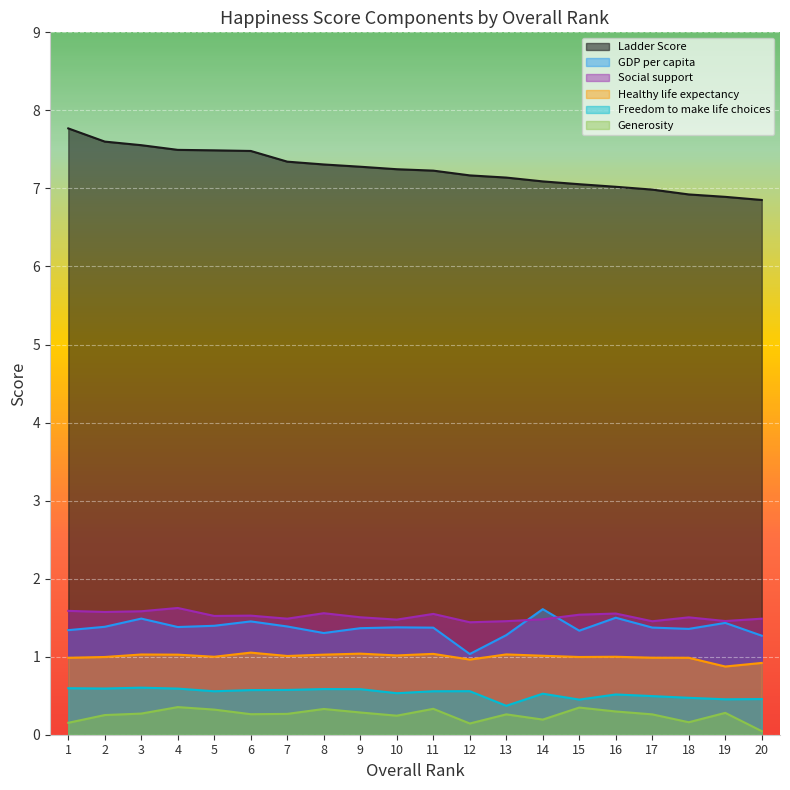

True or false: GDP per capita has more than 2 interior local peaks.

True